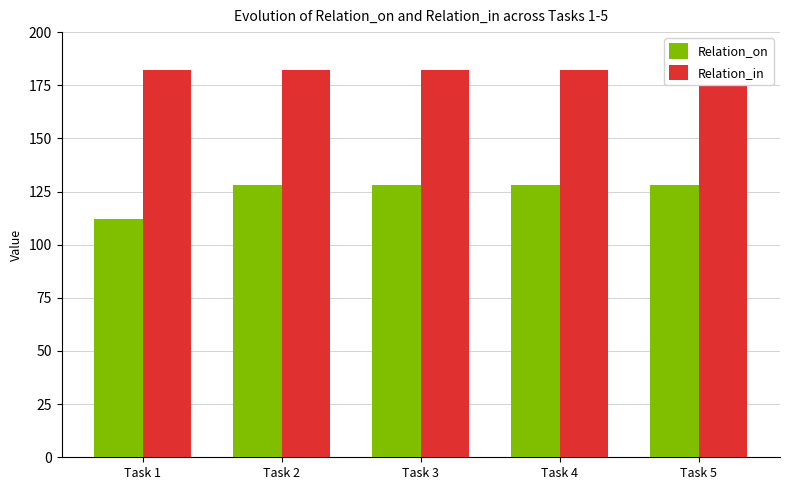

What is the highest value of the Relation_in series?

182